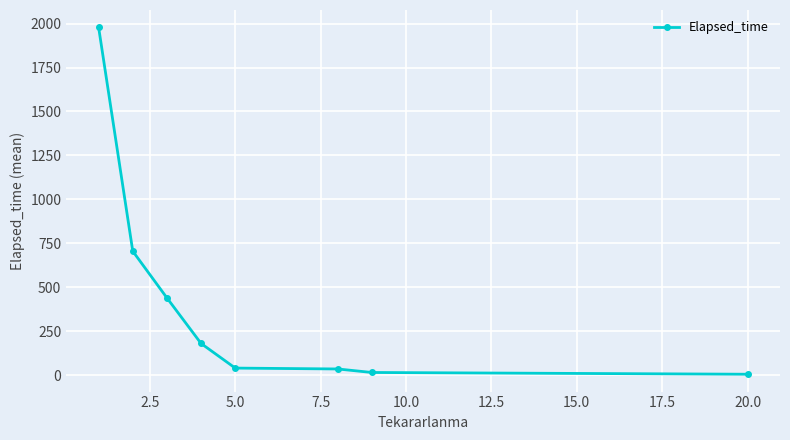

What is the value of the 4th point from the left?

180.0